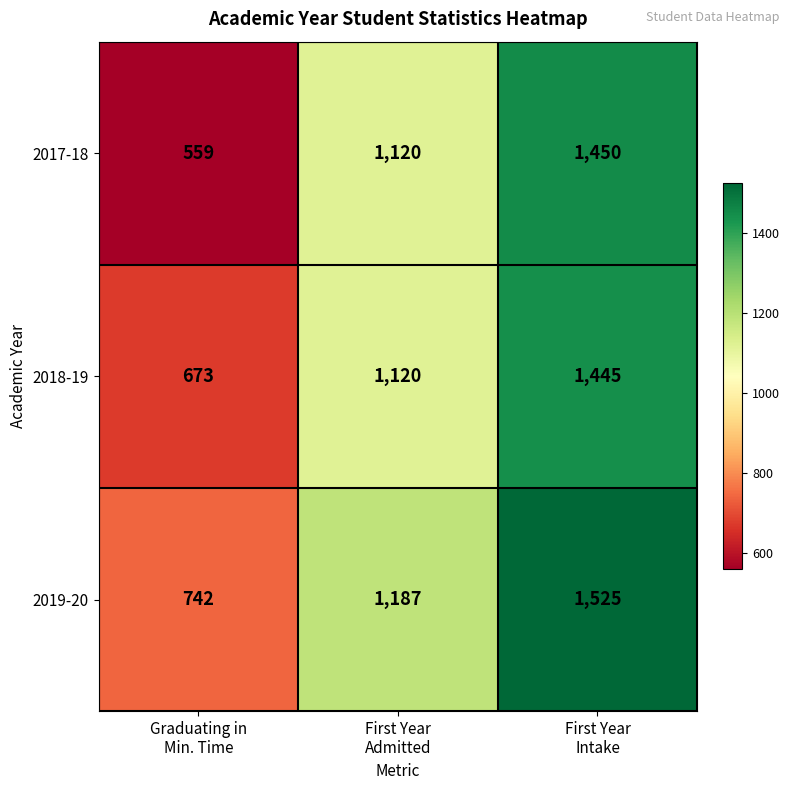

What is the smallest value displayed?

559